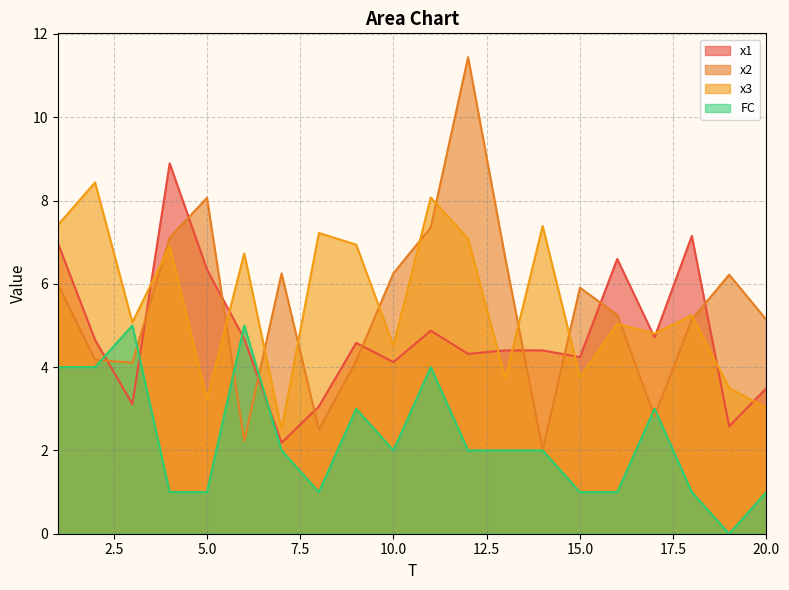

Which series has the largest total across all categories?

x3